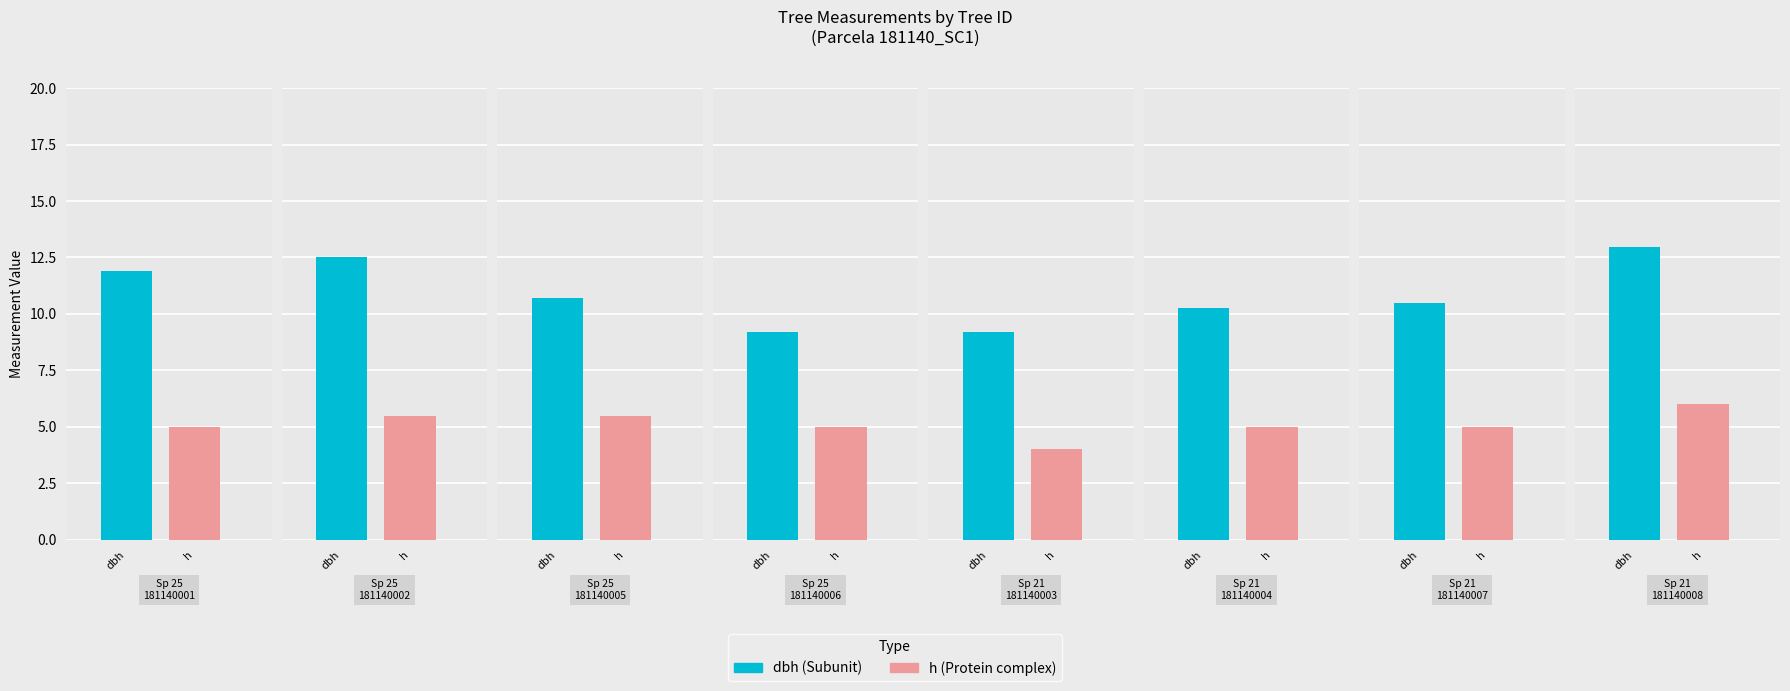

How many data points in h are less than 5?

1